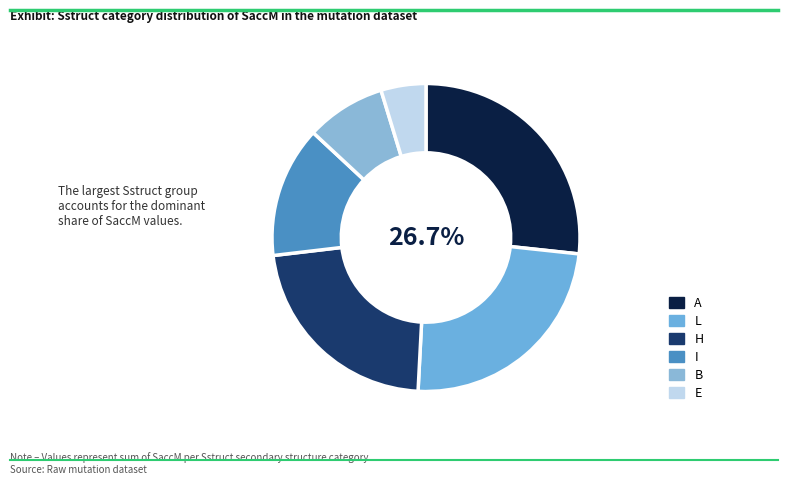

Count the number of slices in the pie.

6